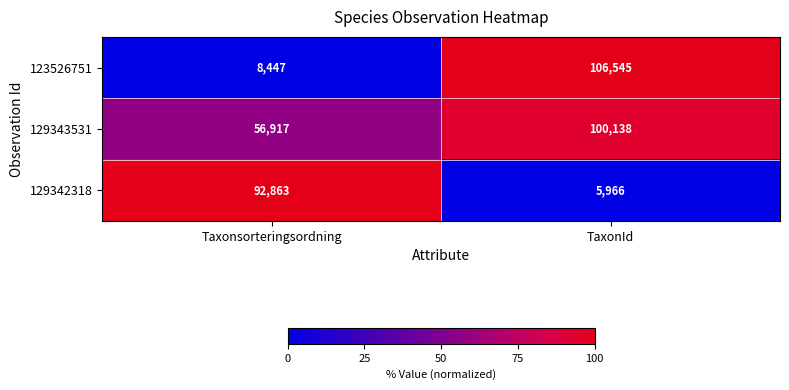

The 129343531 series shows 18152 at Taxonsorteringsordning. True or false?

False